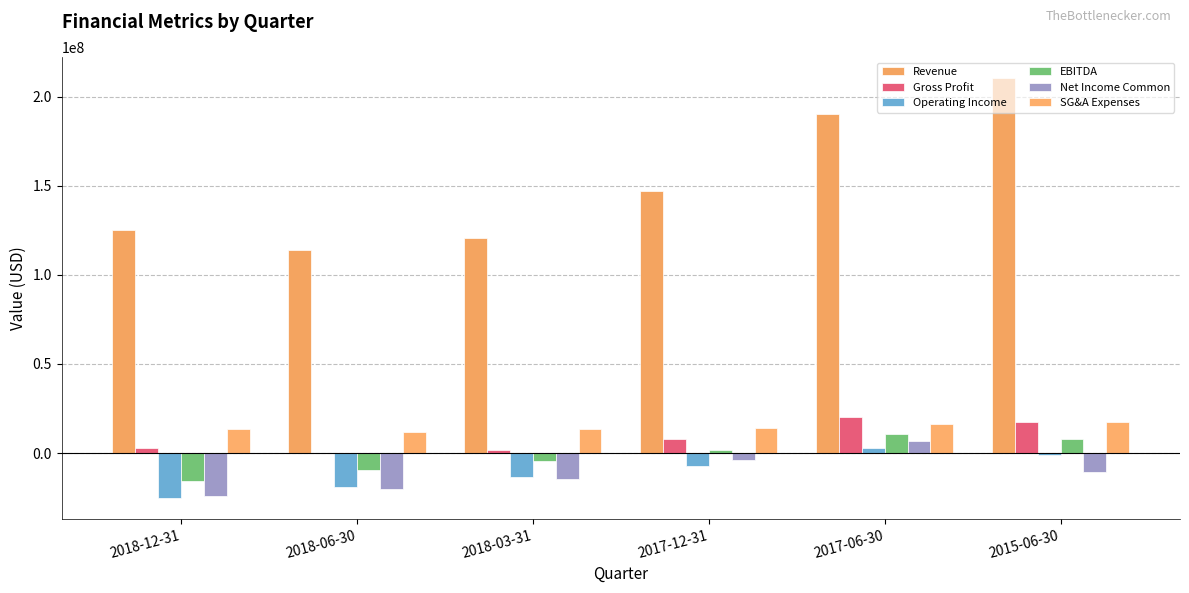

What is the average value of the SG&A Expenses series?

14334167